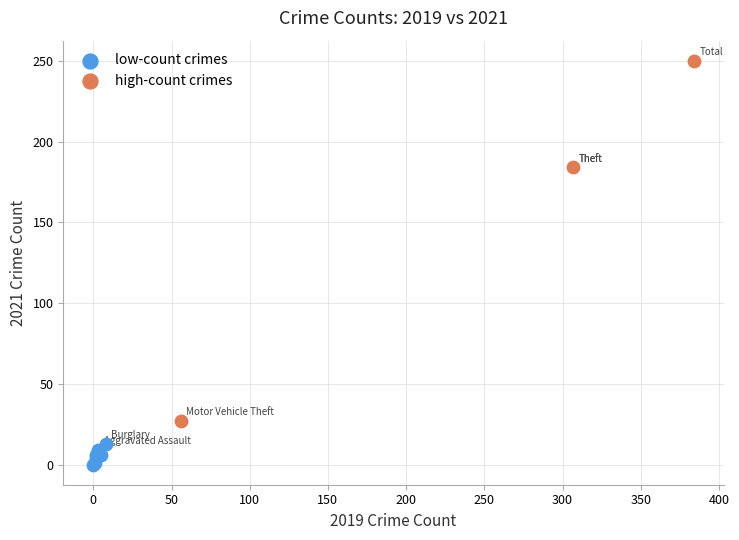

Which series reaches the minimum Y coordinate?

low-count crimes